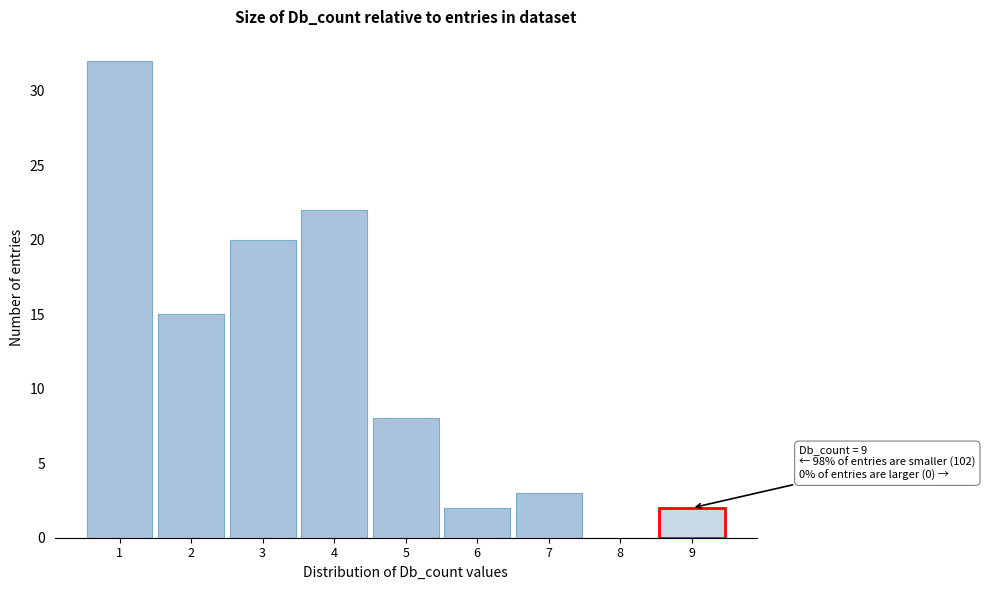

Which range on the x-axis has the tallest bar?

0.5 to 1.5